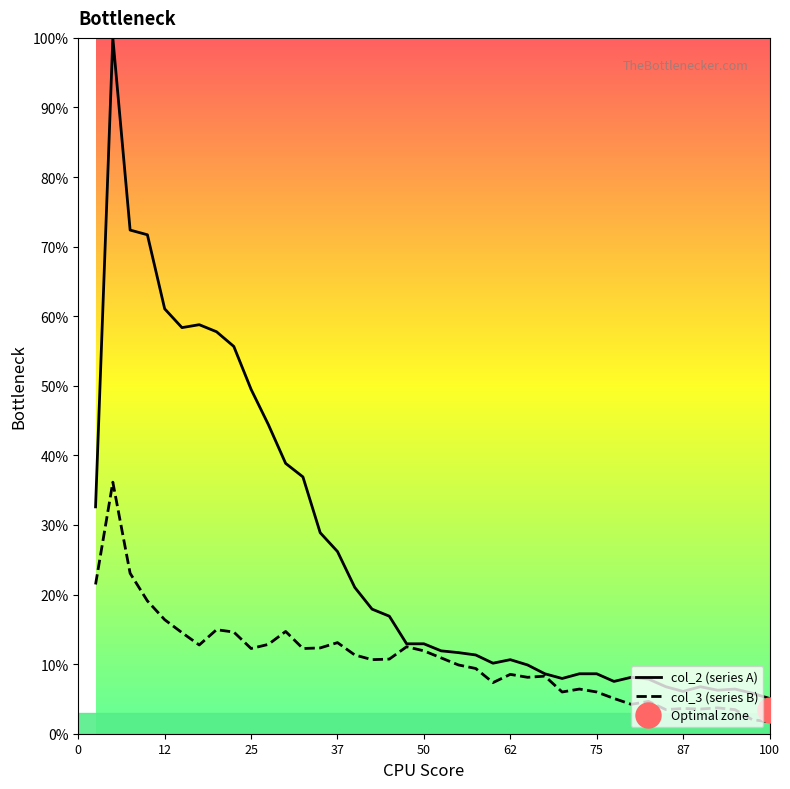

What is the approximate value of col_3 (series B) at 37?

13.1